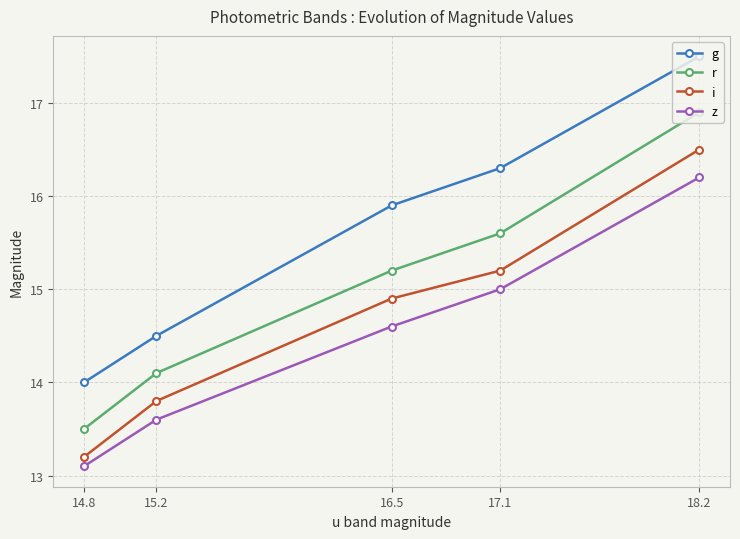

True or false: i and g intersect in this chart.

False